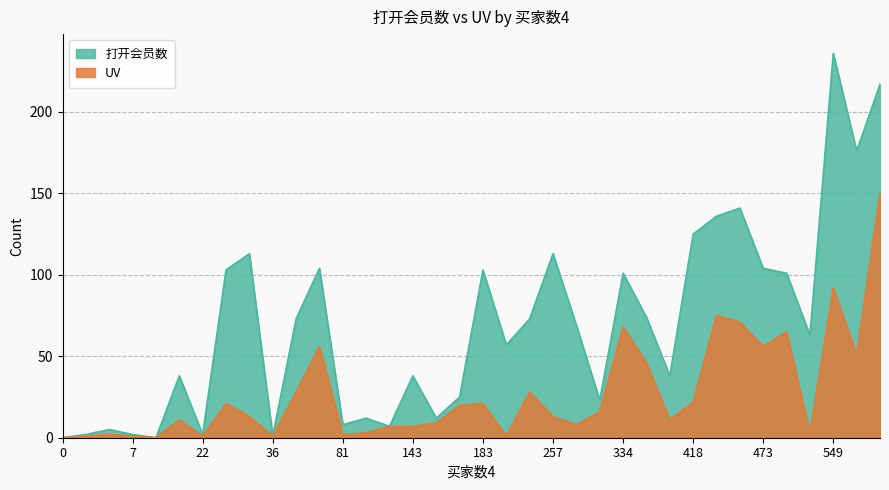

Approximately how many times larger is the value at 34 compared to 418?

1.0